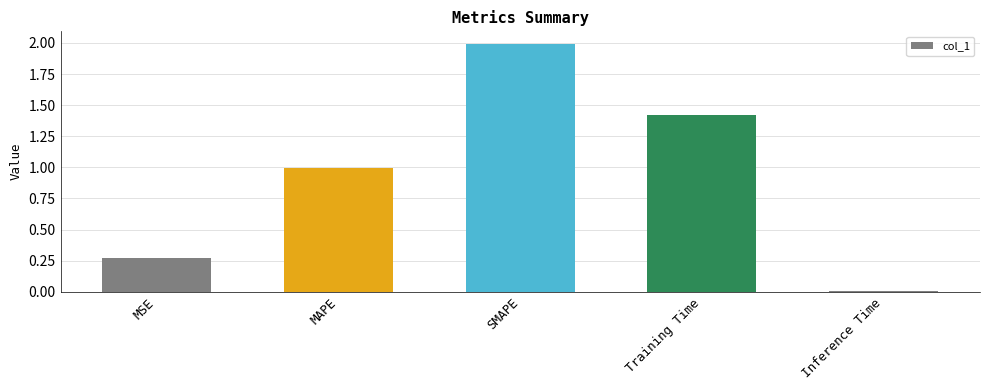

Are the bars horizontal?

No